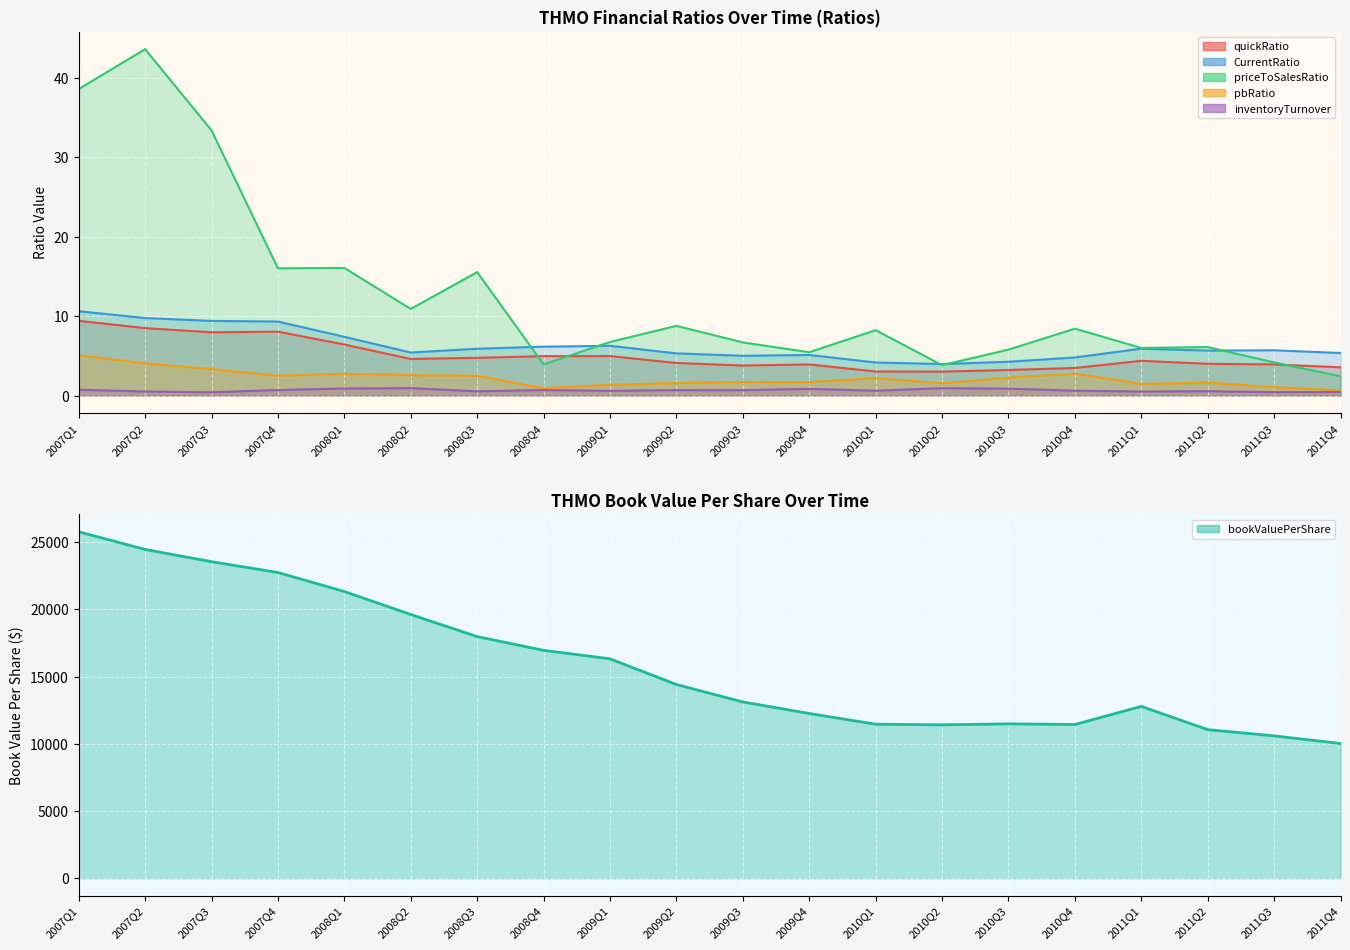

Rank the series at 2011Q2 from lowest to highest value.

inventoryTurnover, pbRatio, quickRatio, CurrentRatio, priceToSalesRatio, bookValuePerShare